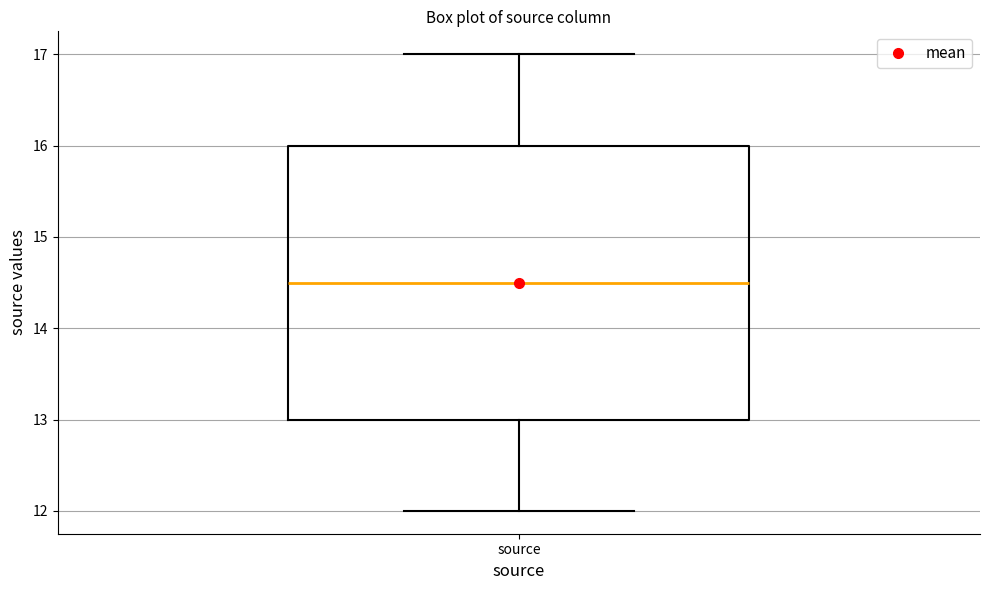

Read this box plot against the y-axis: the position of the median line, the range covered by the box, and the ends of both whiskers. The values are not printed on the chart, so give them approximately, as read against the axis.

median 14.5, box 13.0 to 16.0, whiskers 12.0 to 17.0